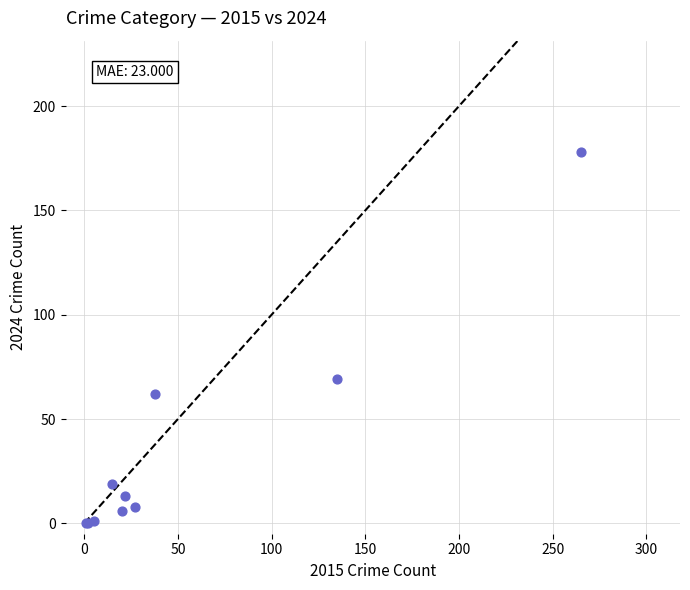

What Y value in the scatter plot is closest to 89?

69